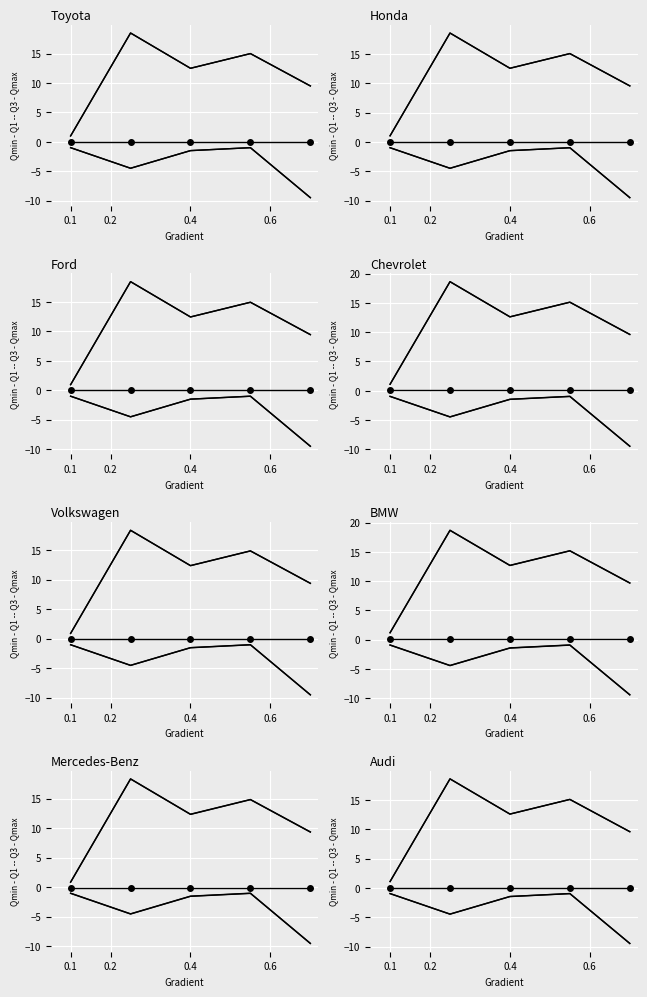

Which series has the largest range (max minus min)?

Q3